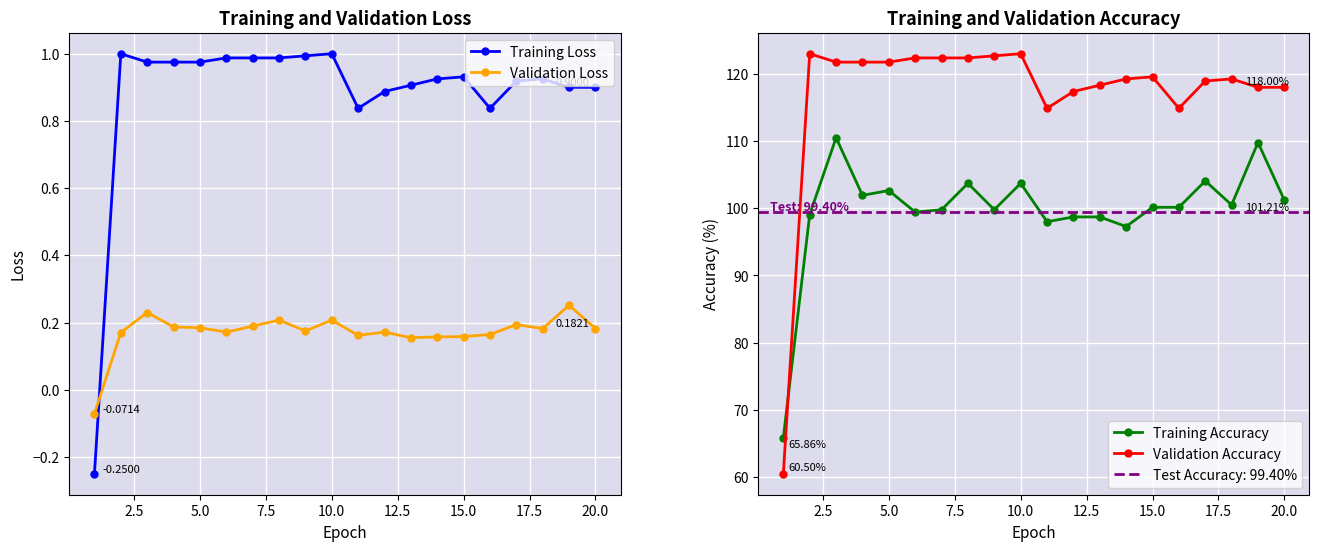

True or false: Training Accuracy and Validation Accuracy cross at least once.

True